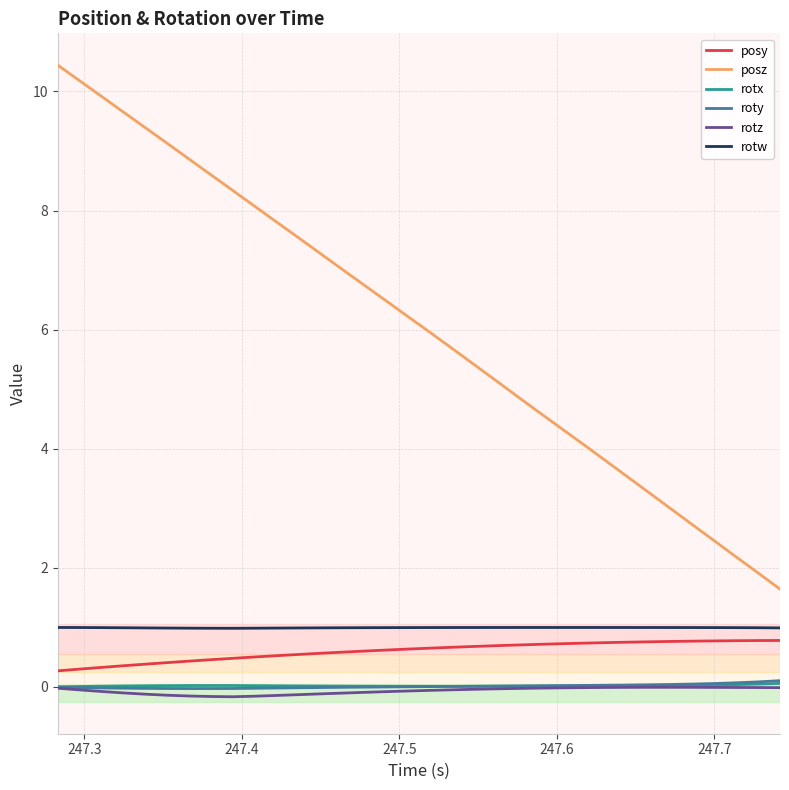

Which series has the largest total across all categories?

posz